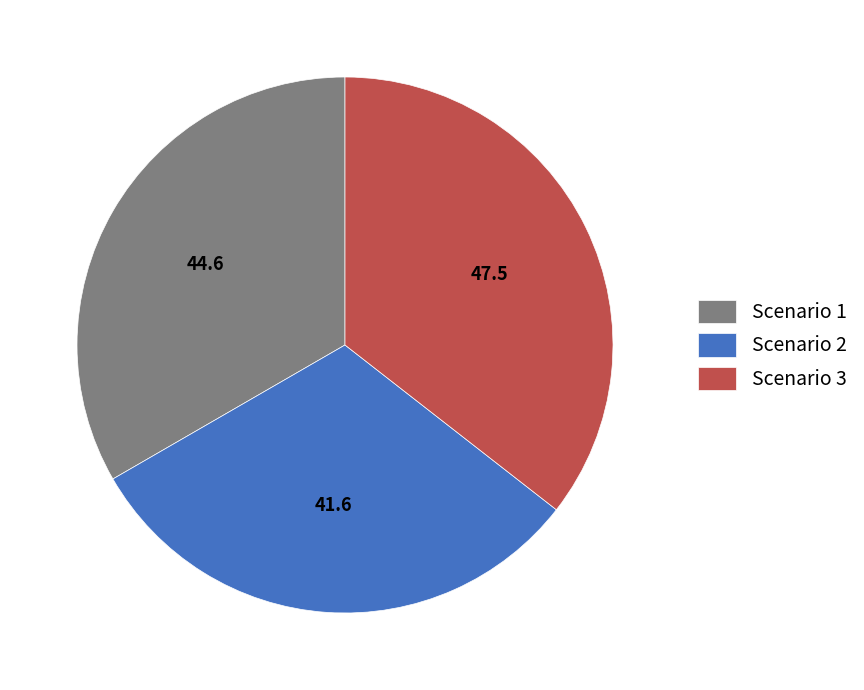

Rank the categories by value from highest to lowest.

Scenario 3, Scenario 1, Scenario 2